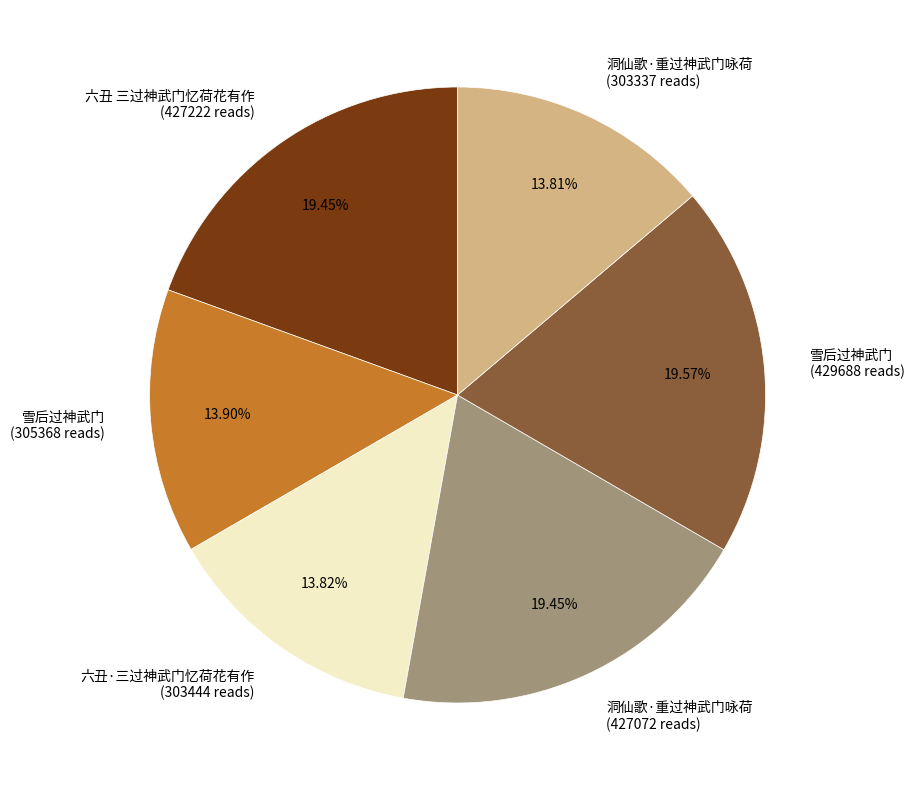

Does 六丑 三过神武门忆荷花有作 (427222 reads) represent more than half of the total?

No